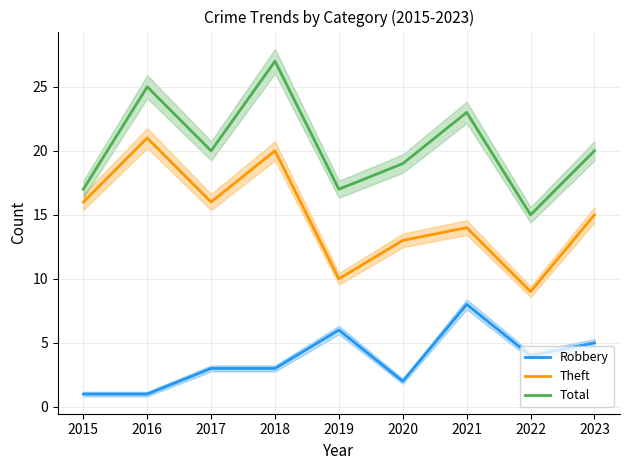

How many distinct data groups are displayed?

3